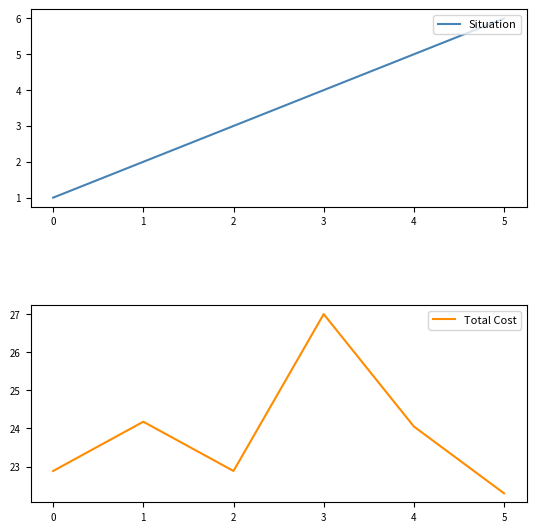

List the labels in order of Situation value, smallest first.

0, 1, 2, 3, 4, 5